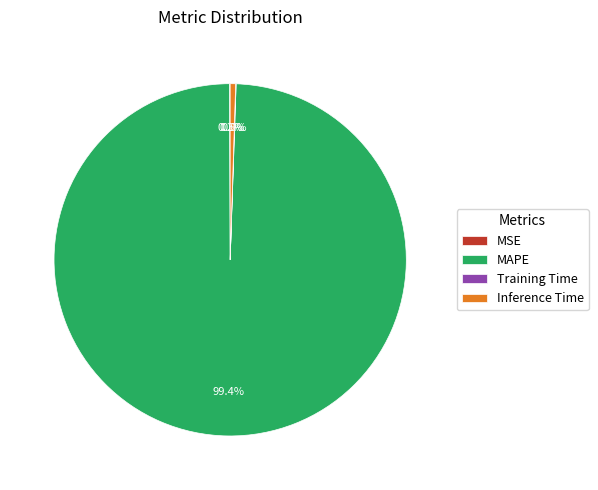

Is there any slice that represents more than half of the pie?

Yes